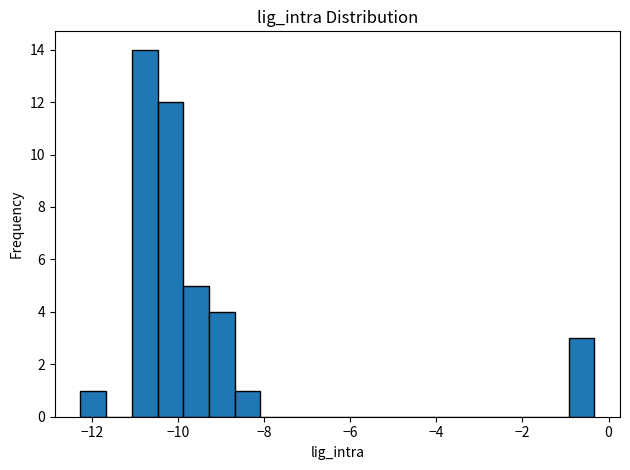

Around what value on the x-axis is the tallest bar? Give the approximate position of its centre, as read against the axis.

-10.8